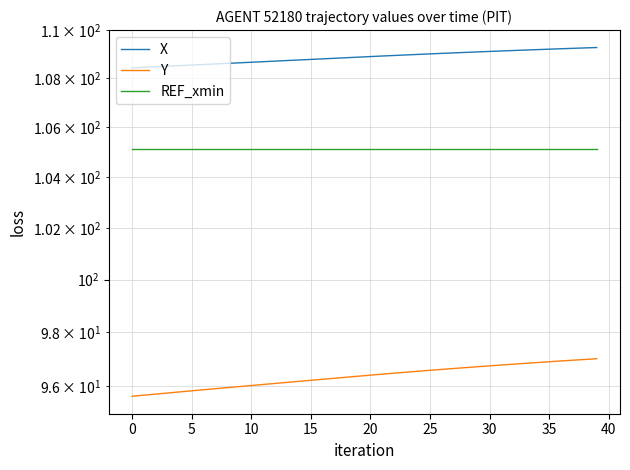

Which category has the highest value across all series?

39